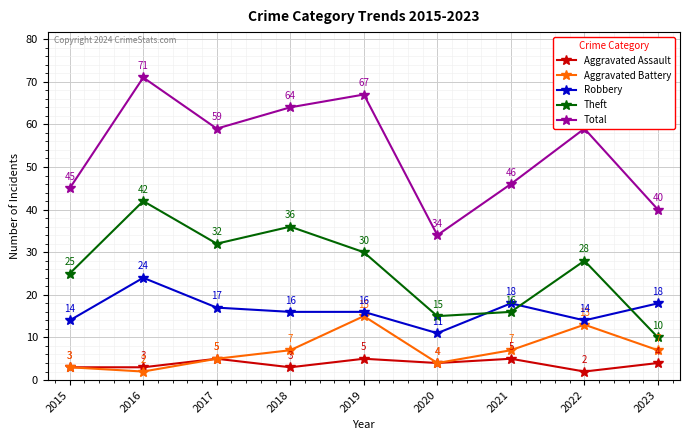

Reading left to right, list all the values displayed in this chart.

Aggravated Assault: 3	3	5	3	5	4	5	2	4
Aggravated Battery: 3	2	5	7	15	4	7	13	7
Robbery: 14	24	17	16	16	11	18	14	18
Theft: 25	42	32	36	30	15	16	28	10
Total: 45	71	59	64	67	34	46	59	40